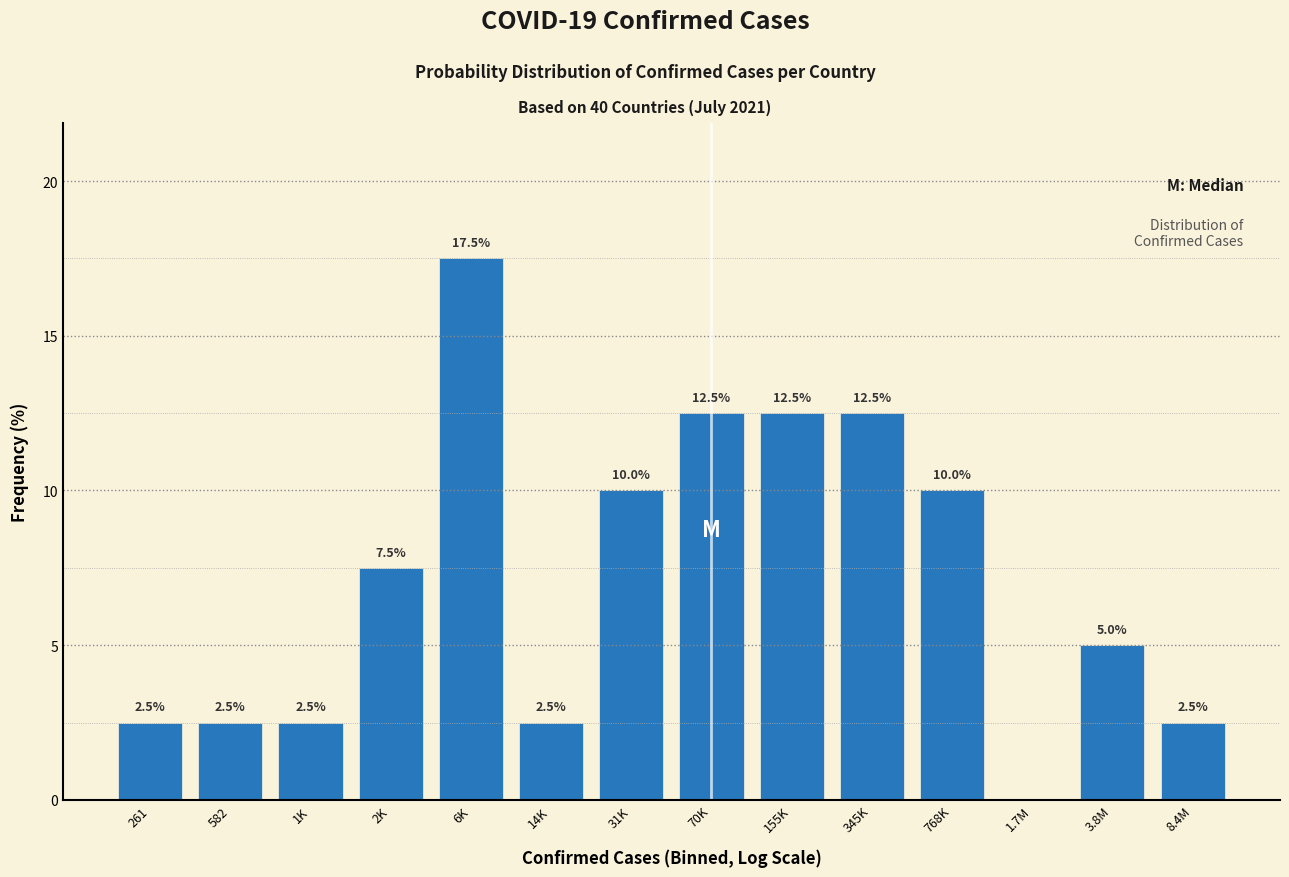

Reading left to right, transcribe all the data shown in this chart.

261=2.5	582=2.5	1K=2.5	2K=7.5	6K=17.5	14K=2.5	31K=10.0	70K=12.5	155K=12.5	345K=12.5	768K=10.0	1.7M=0.0	3.8M=5.0	8.4M=2.5